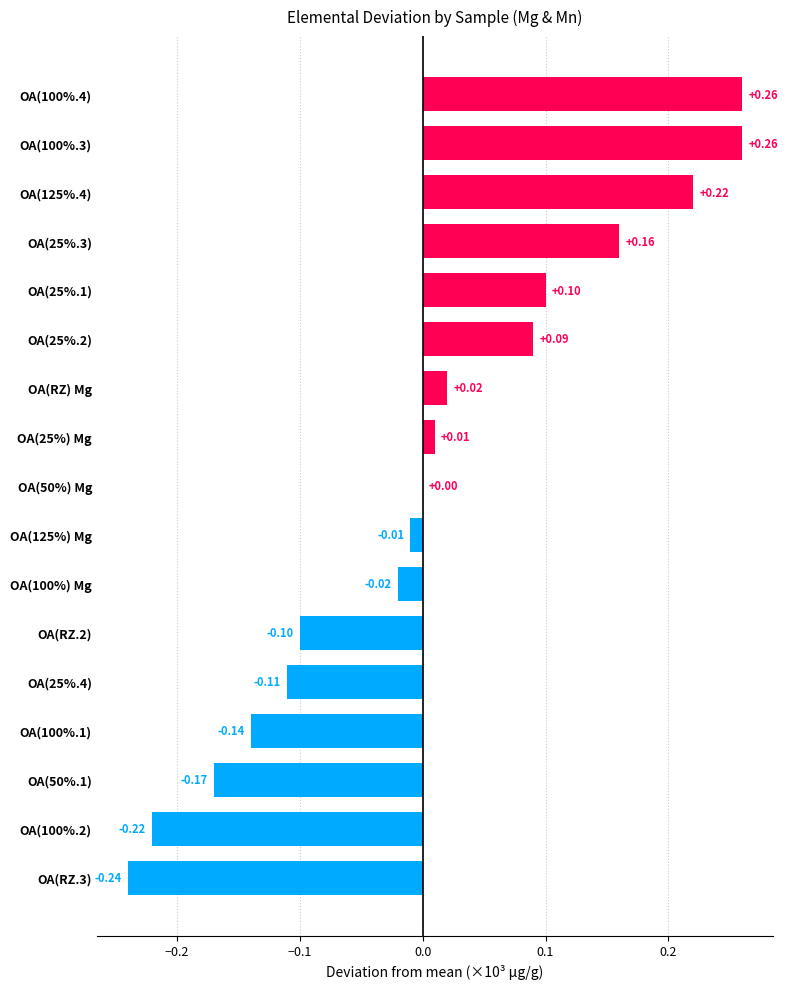

Does the chart contain stacked bars?

No